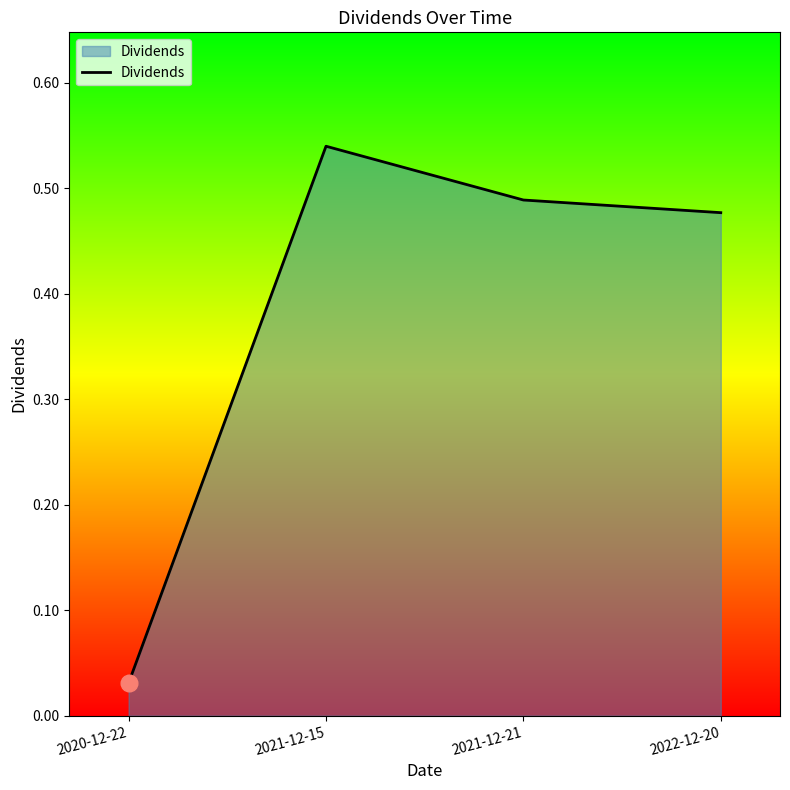

What position from the right is 2021-12-21?

2